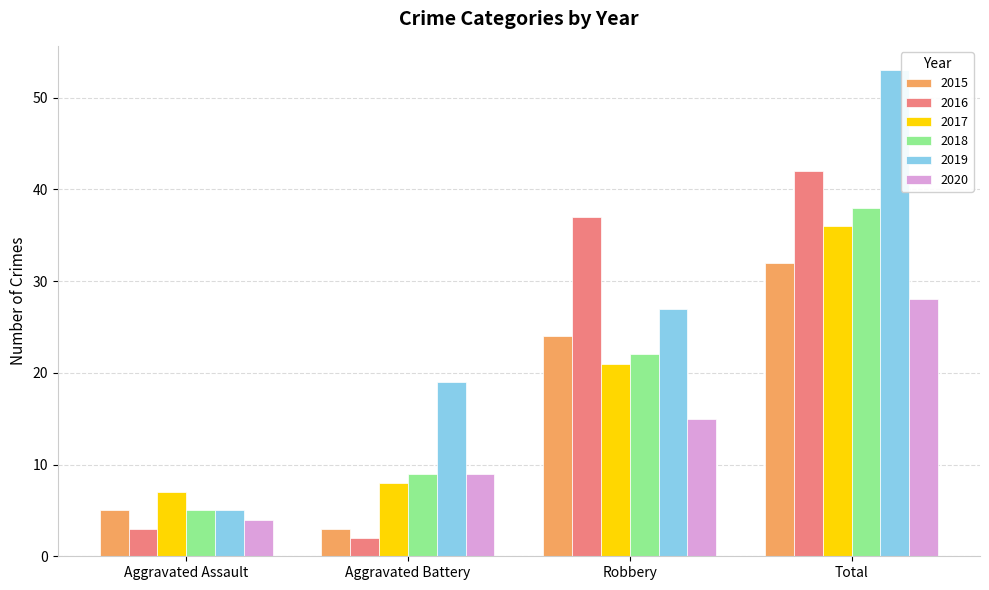

The value of 2015 at Aggravated Battery is 3. True or false?

True